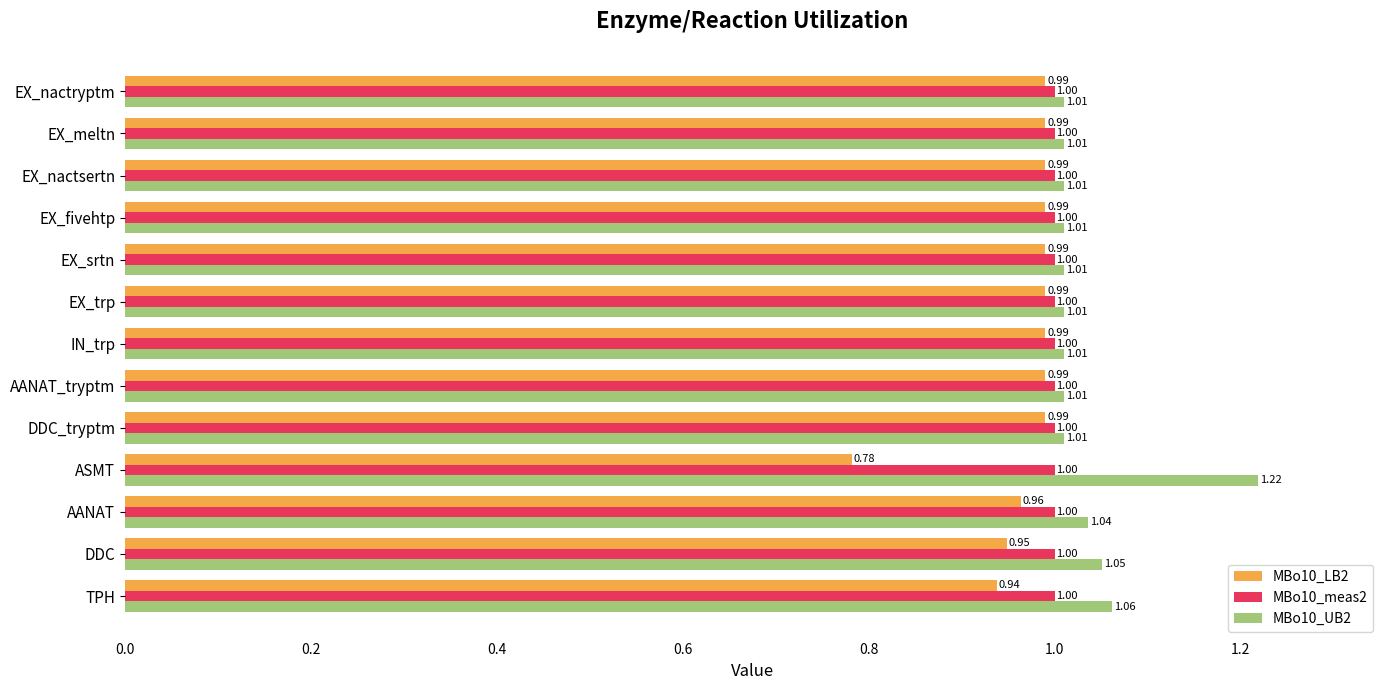

Where is MBo10_LB2 nearest to the value 0?

ASMT